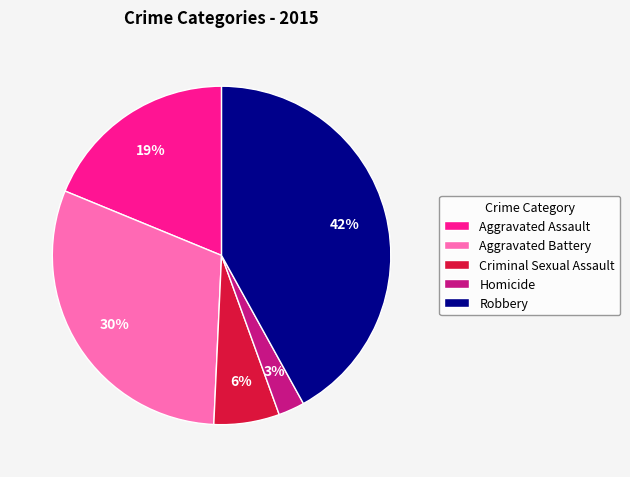

Rank the categories by value from lowest to highest.

Homicide, Criminal Sexual Assault, Aggravated Assault, Aggravated Battery, Robbery